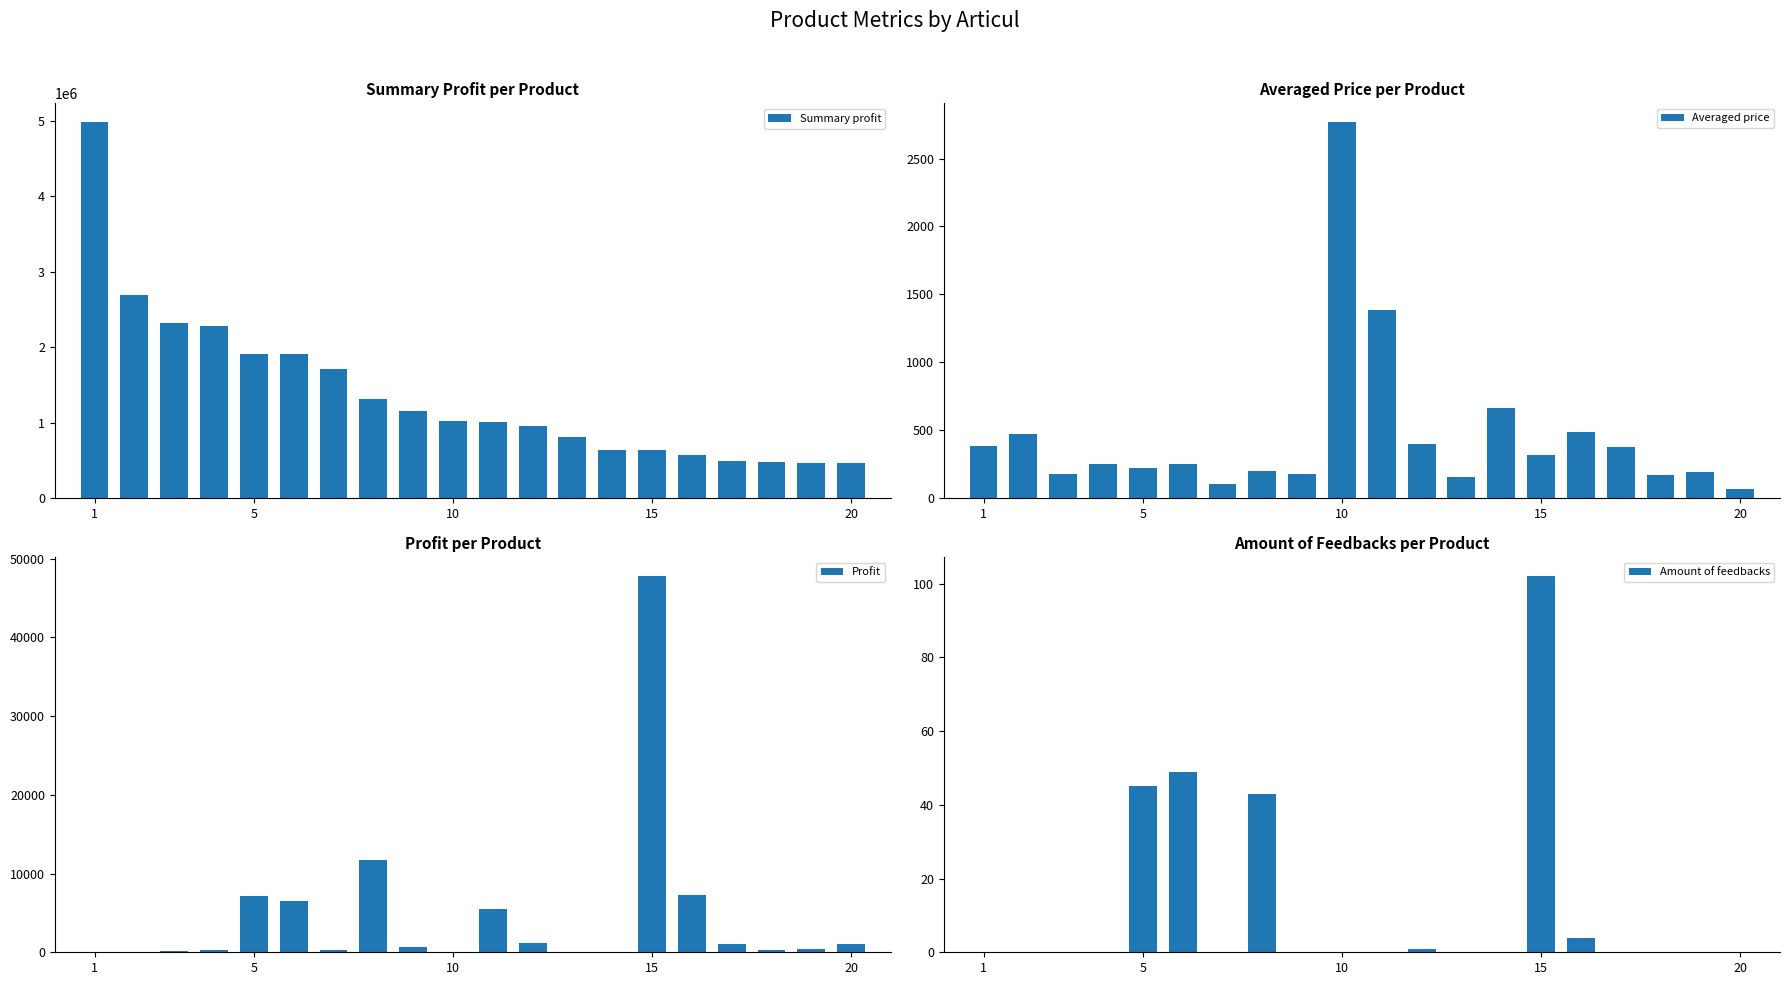

What is the difference between the maximum and minimum values in the Summary profit series?

4520929